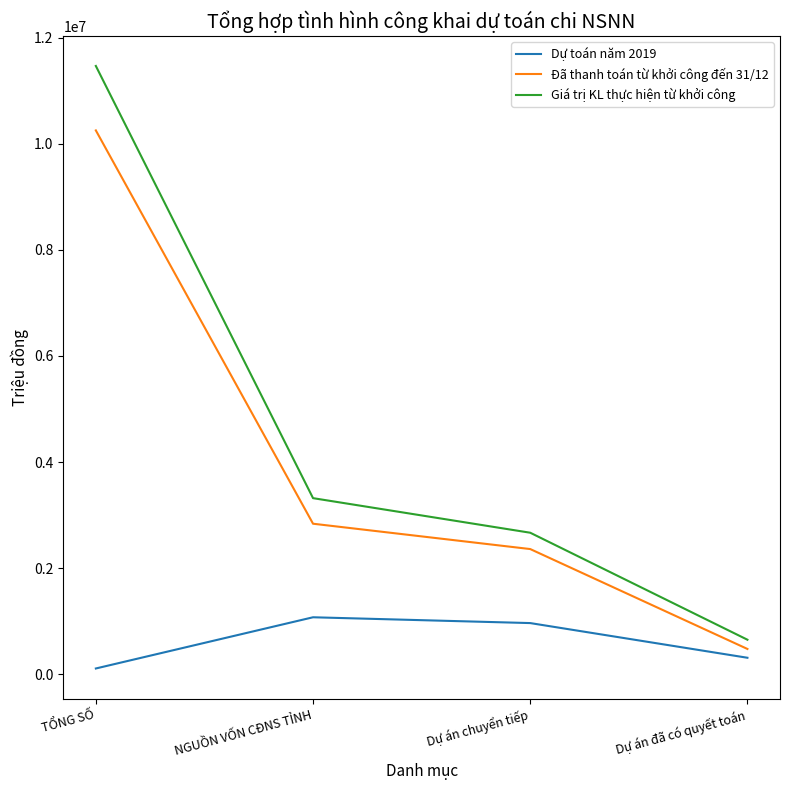

At which label does Giá trị KL thực hiện từ khởi công reach its peak?

TỔNG SỐ